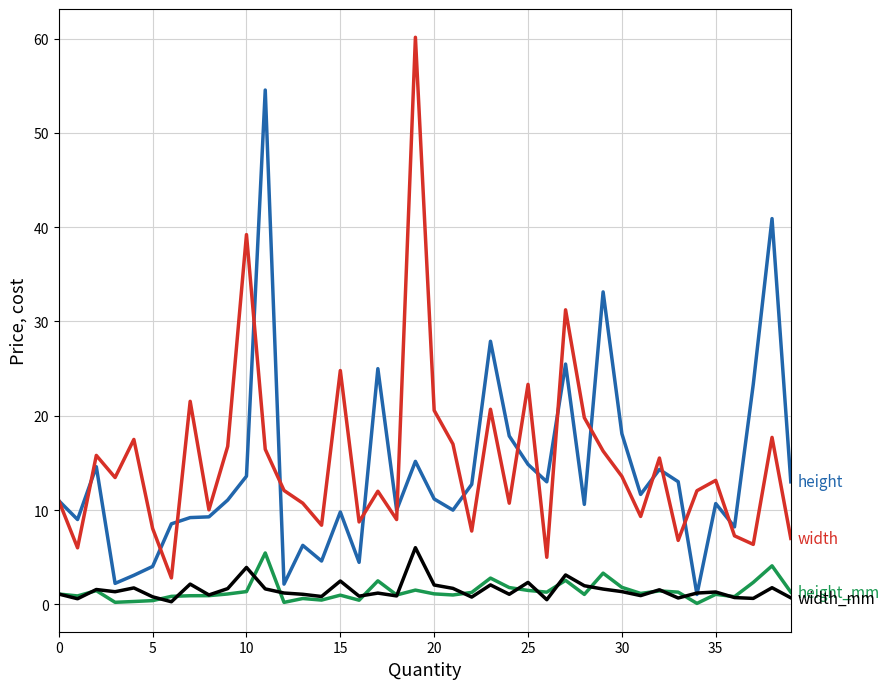

What is the maximum value shown in the chart?

60.1